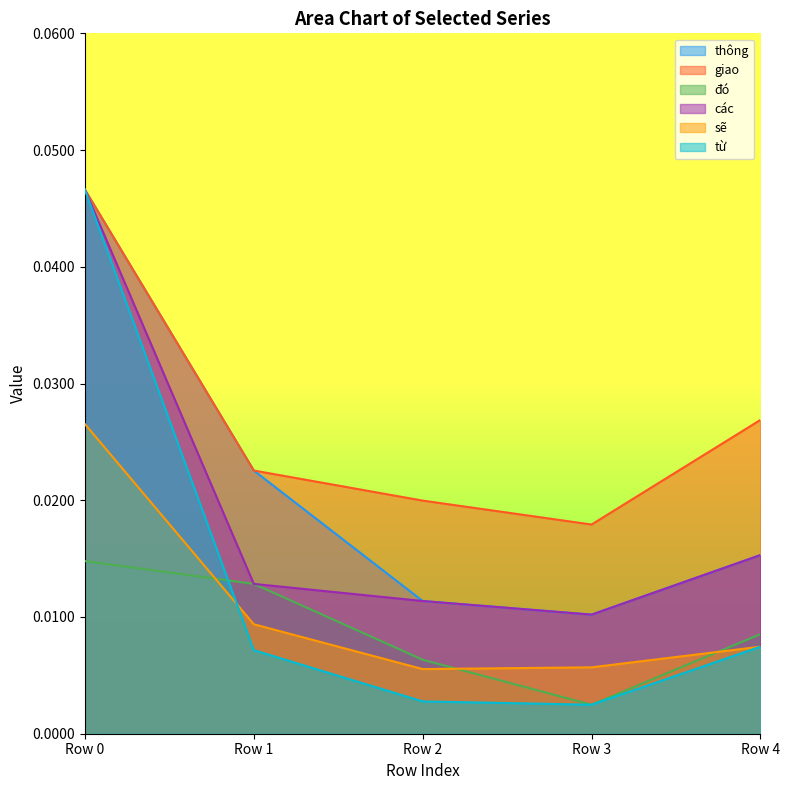

How many distinct data groups are displayed?

6